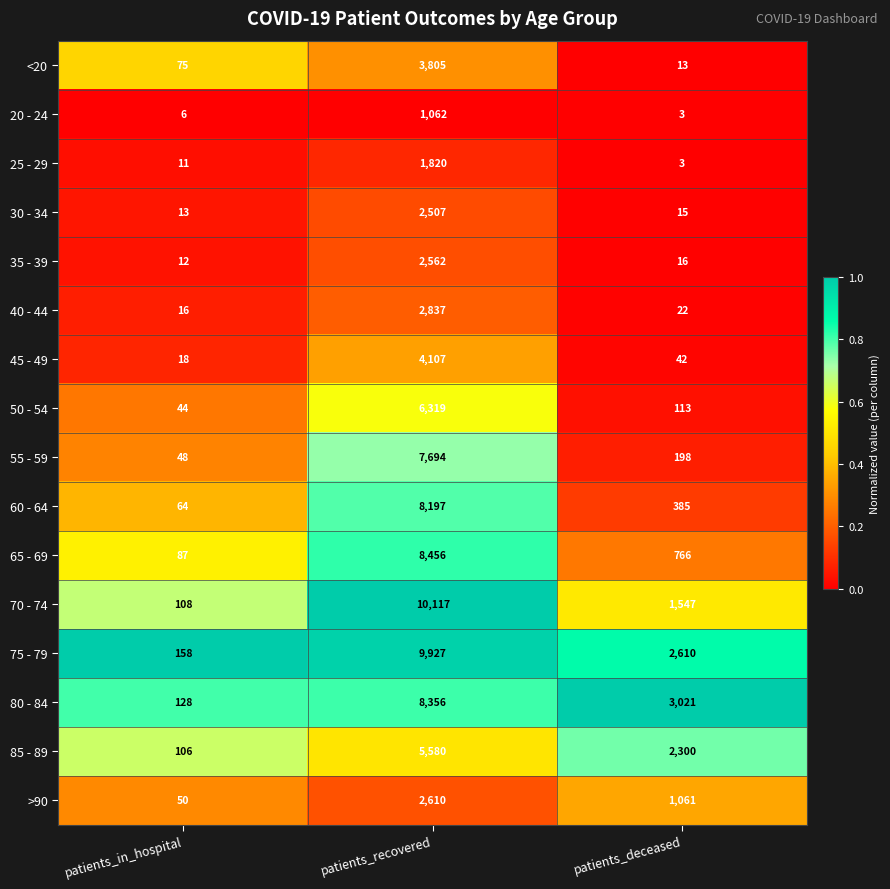

What is the difference between the 60 - 64 values at patients_deceased and patients_in_hospital?

321